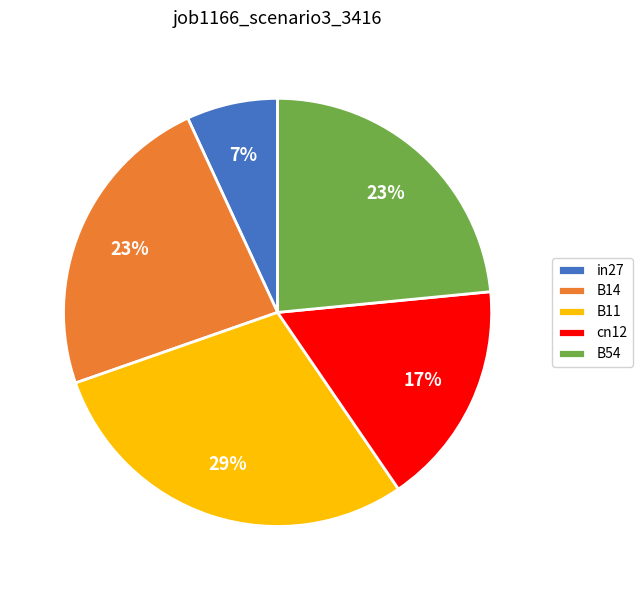

What percentage is the B54 slice, to the nearest percent?

23%